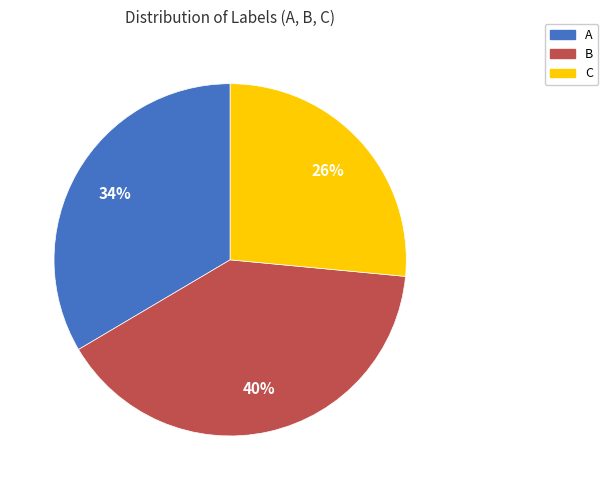

Which category has the biggest portion of the pie?

B